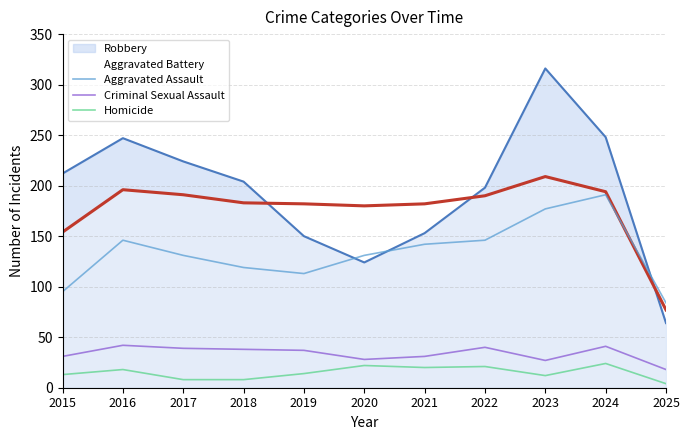

Is the value of Criminal Sexual Assault at 2024 greater than the value of Aggravated Assault at 2016?

No